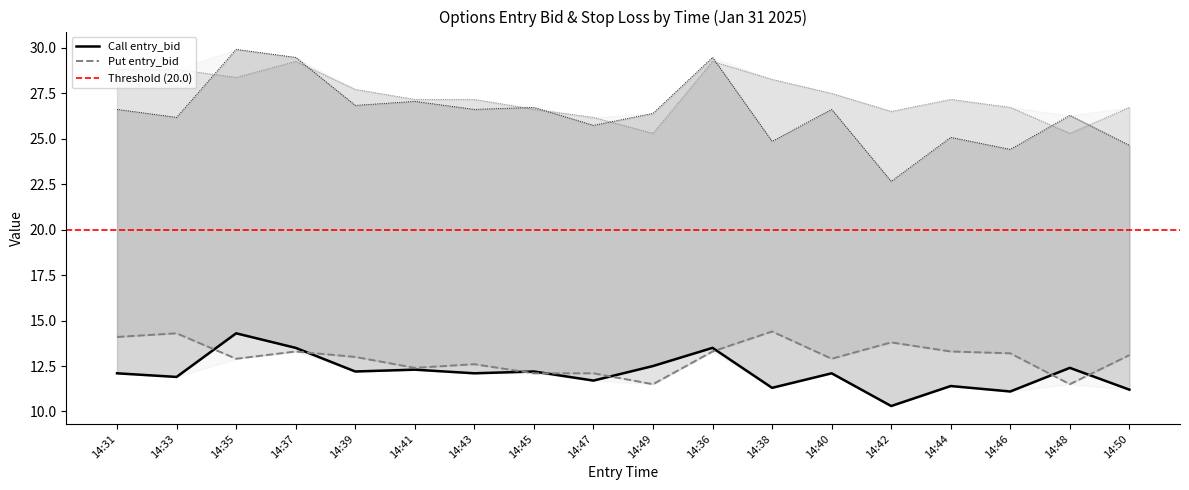

True or false: sl_P and entry_bid_P cross at least once.

False